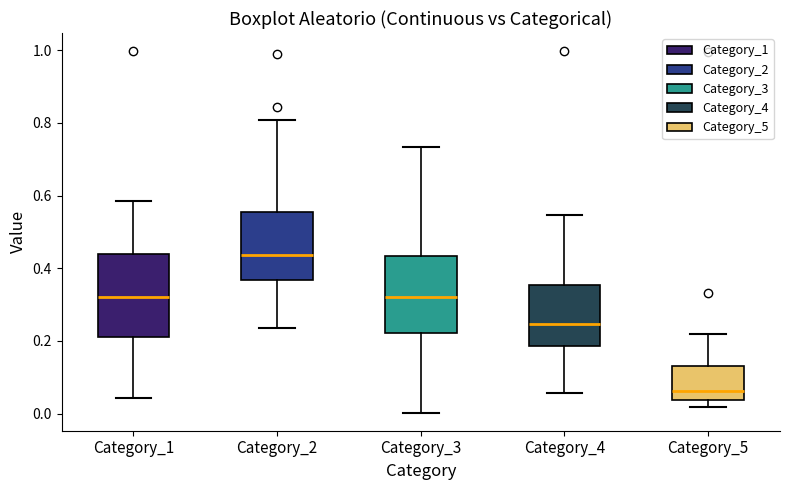

Where does the median line of the box for Category_4 sit on the y-axis? The values are not printed on the chart, so give them approximately, as read against the axis.

0.24